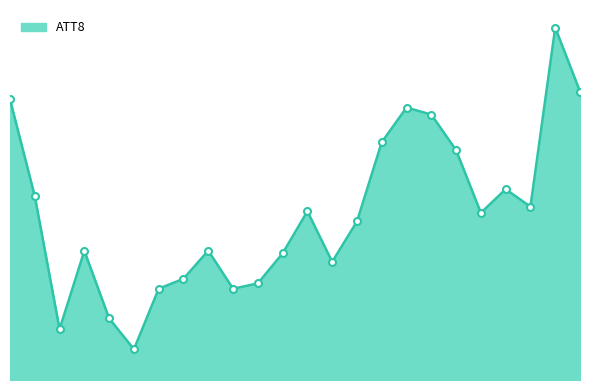

Does the chart display data point markers on the line(s)?

No